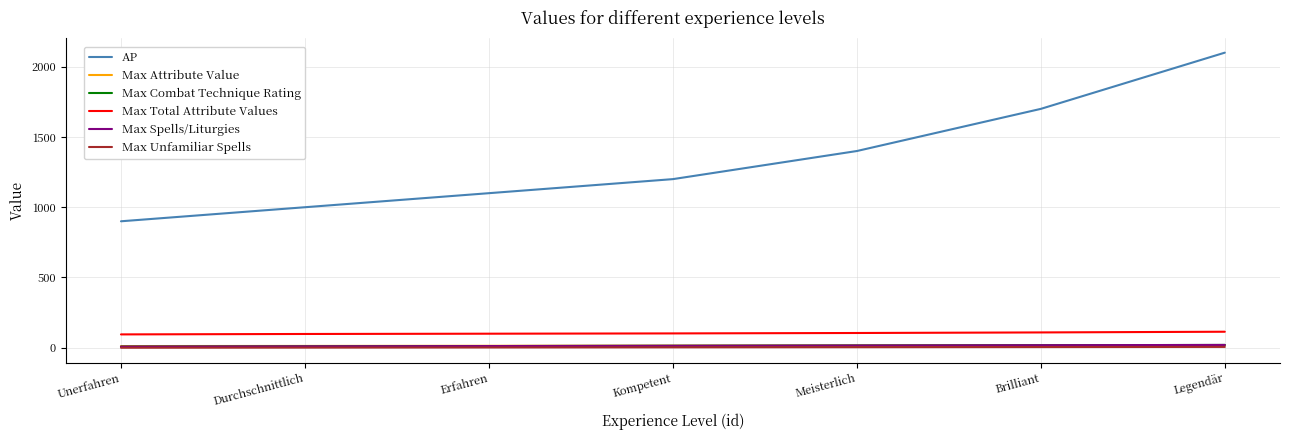

Does the chart have visible grid lines?

Yes